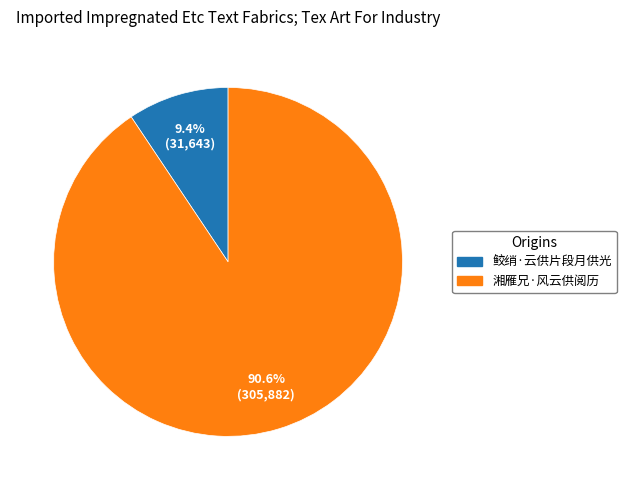

Which slice is the smallest?

鲛绡·云供片段月供光